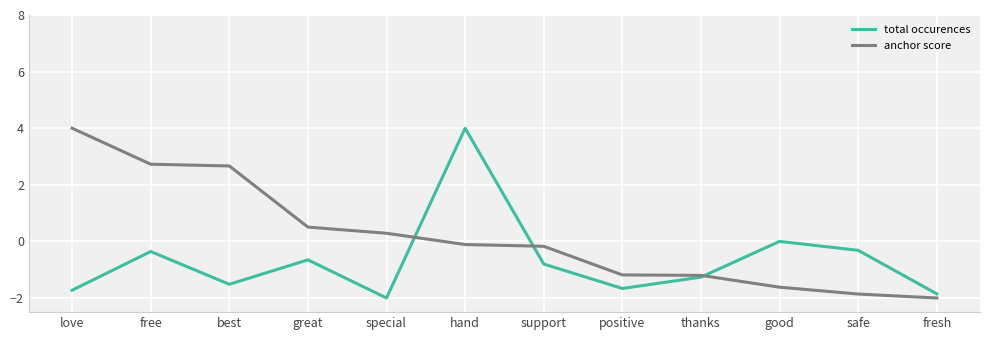

Between great and thanks, which series saw the biggest shift?

anchor score